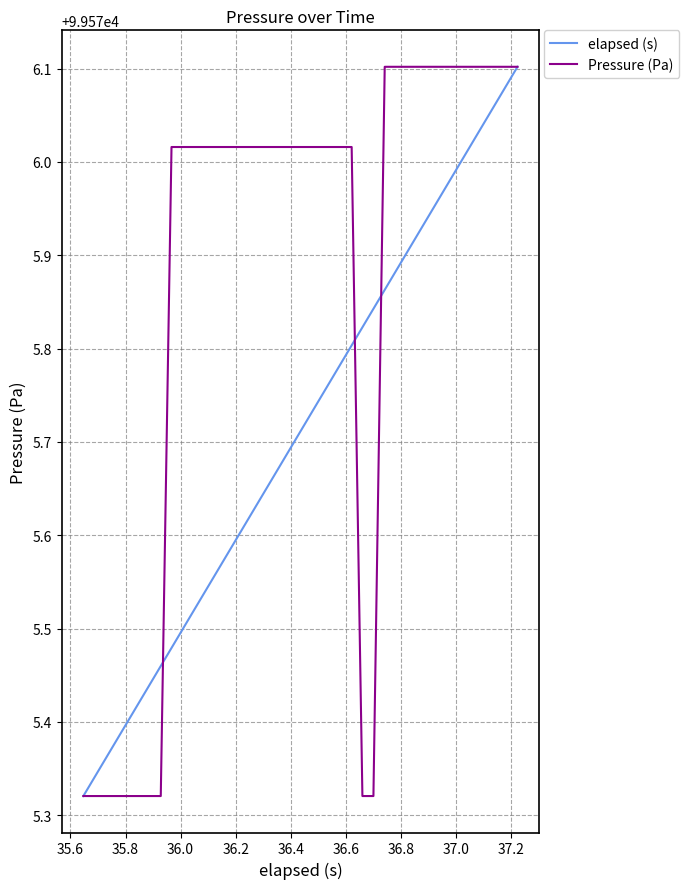

Rank the series by their average value, from lowest to highest.

elapsed (s), Pressure (Pa)